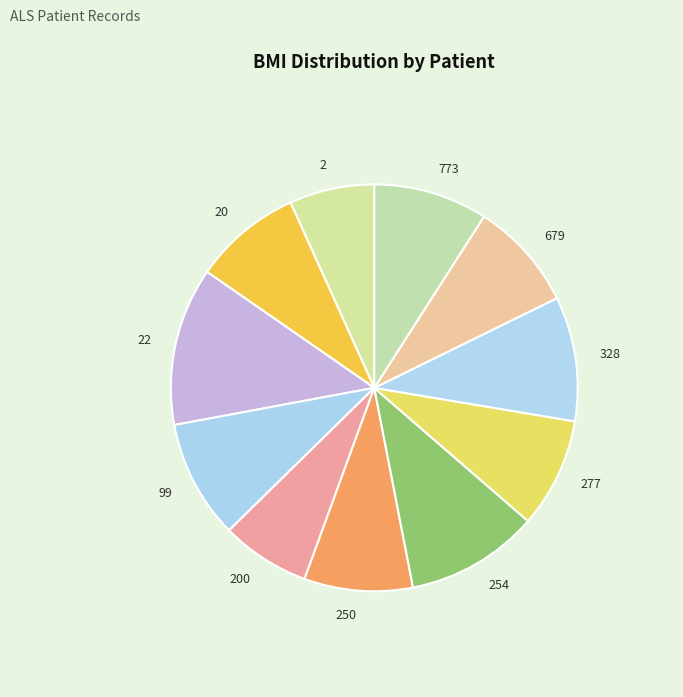

The 254 slice represents 11% of the pie. True or false?

True